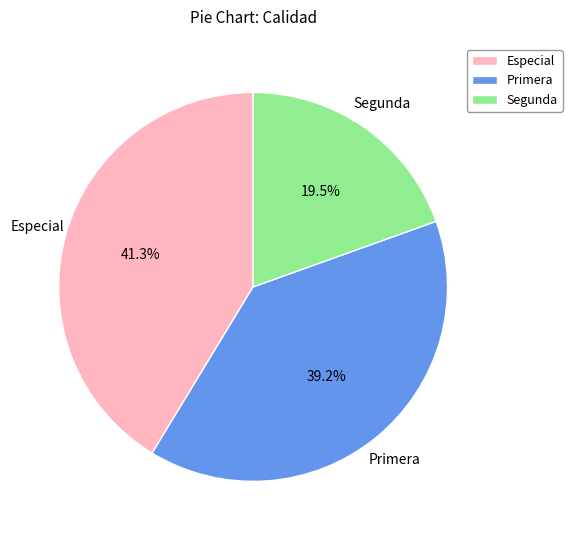

What is the smallest slice in the pie chart?

Segunda